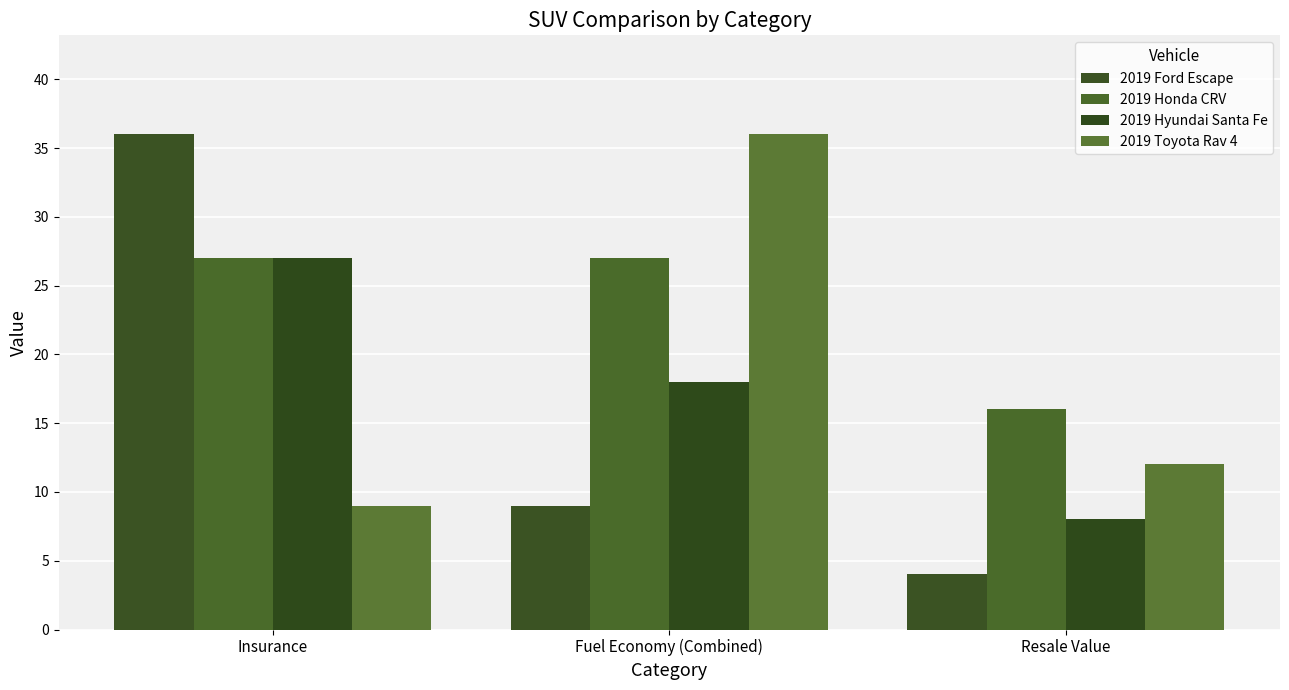

Reading right to left, what are all the values shown in this chart?

2019 Ford Escape: Resale Value=4	Fuel Economy (Combined)=9	Insurance=36
2019 Honda CRV: Resale Value=16	Fuel Economy (Combined)=27	Insurance=27
2019 Hyundai Santa Fe: Resale Value=8	Fuel Economy (Combined)=18	Insurance=27
2019 Toyota Rav 4: Resale Value=12	Fuel Economy (Combined)=36	Insurance=9